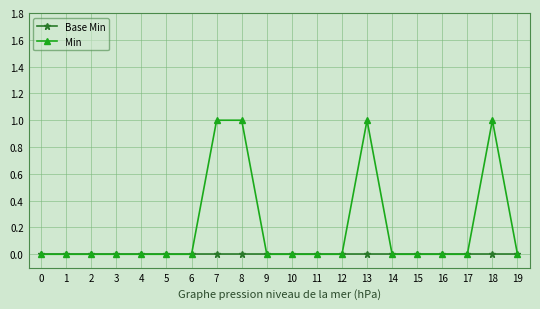

Which series changed the most between 13 and 17?

Min